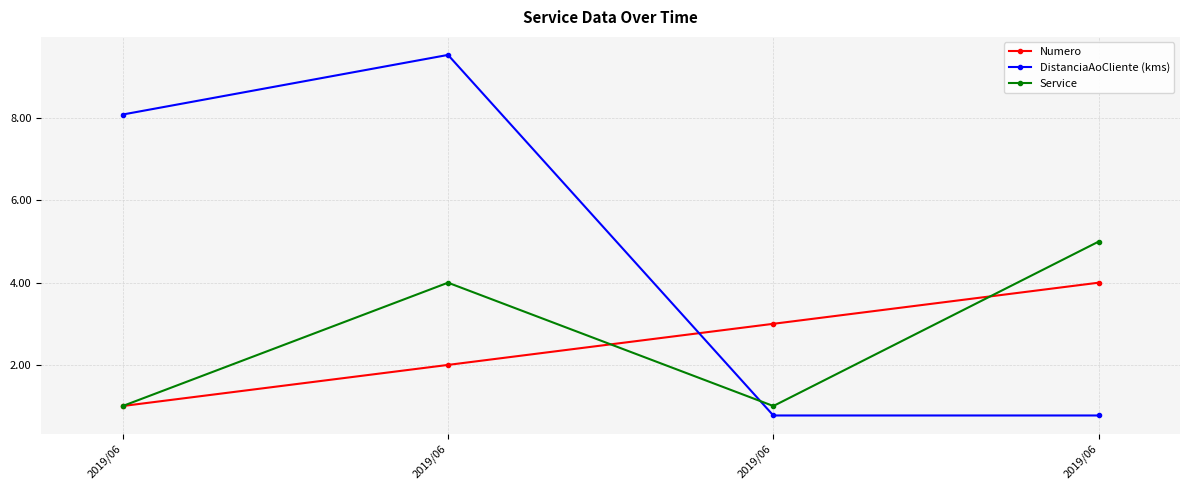

What is the difference between the highest and lowest values at 2019/06?

7.1